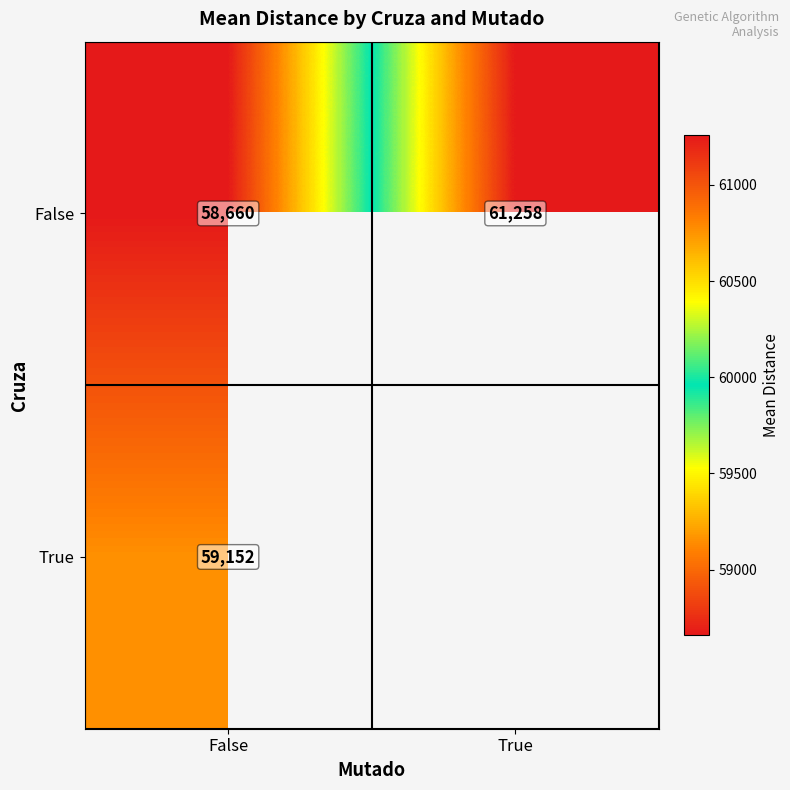

Is the value of True at False greater than the value of False at False?

Yes